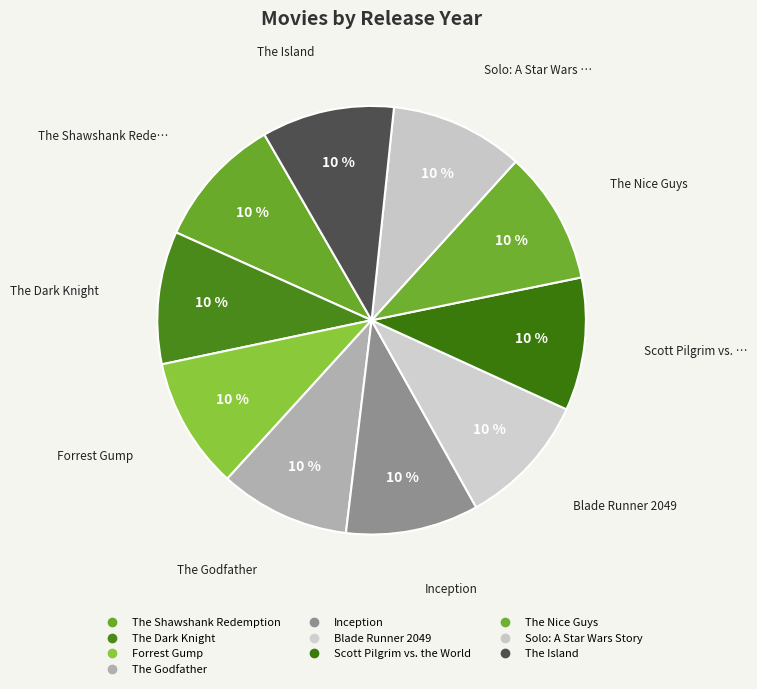

Is the sum of Scott Pilgrim vs. the World and The Island greater than half?

No